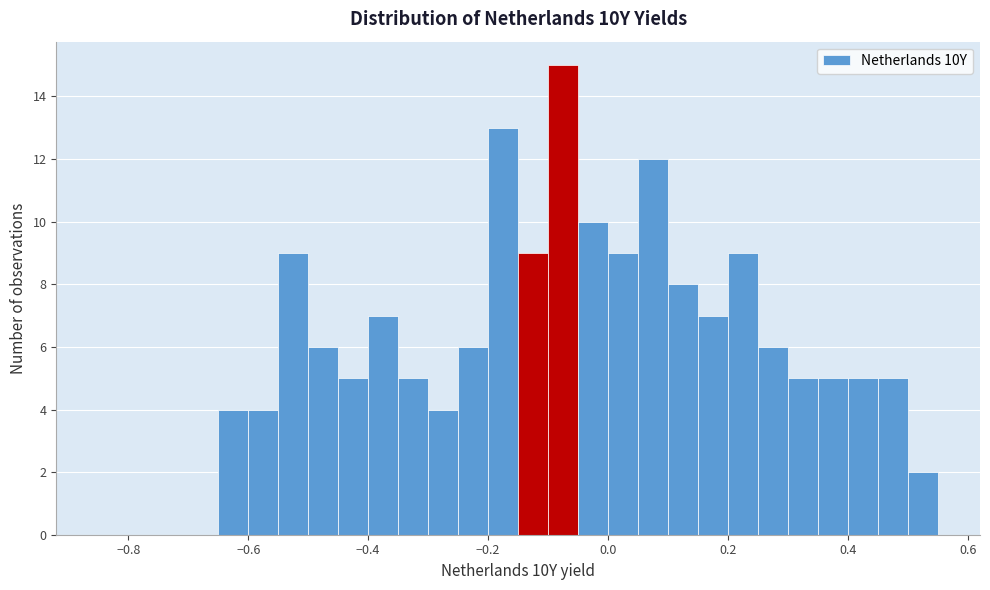

Read against the x-axis, roughly where is the centre of the tallest bar?

-0.08